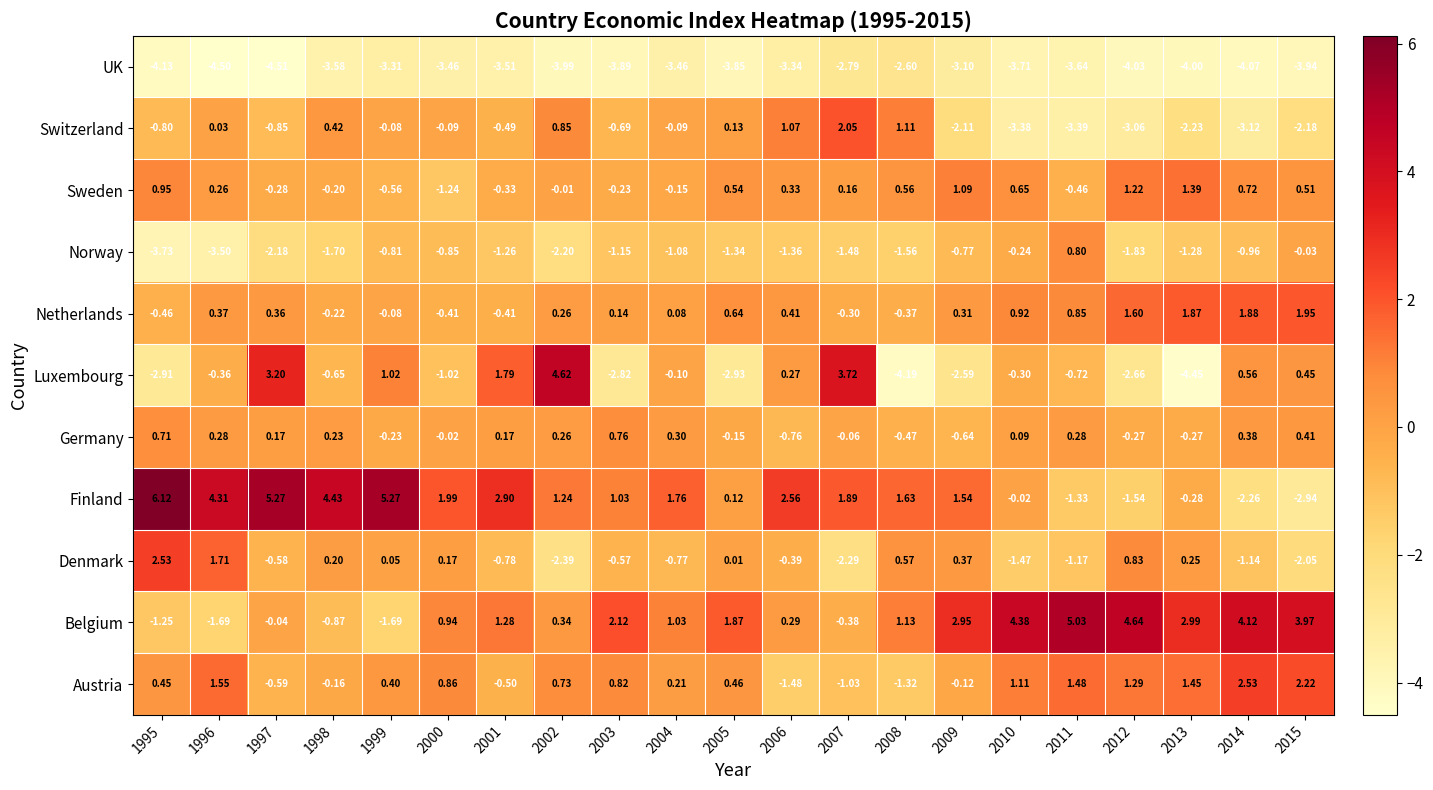

Which series has the largest total across all categories?

Finland